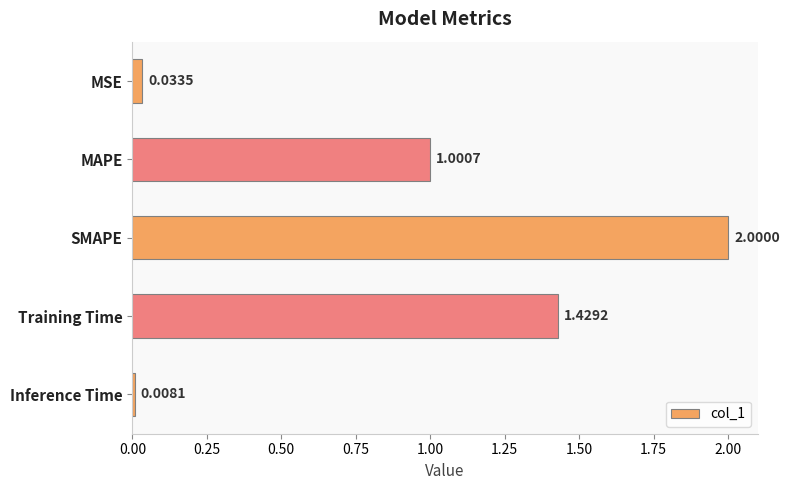

Which category has the highest value across all series?

SMAPE